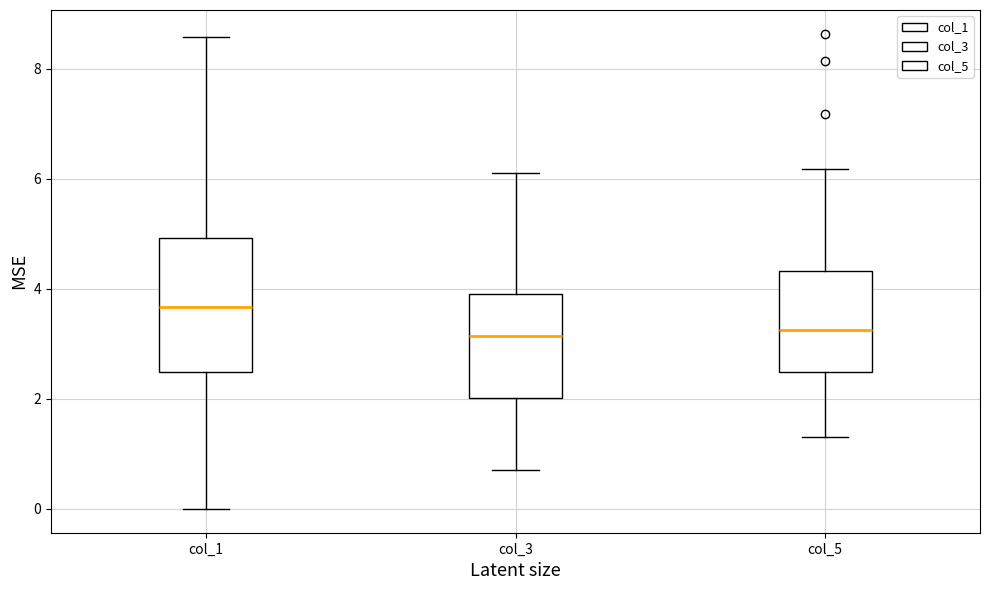

Which box is the tallest, from its lower edge to its upper edge?

col_1